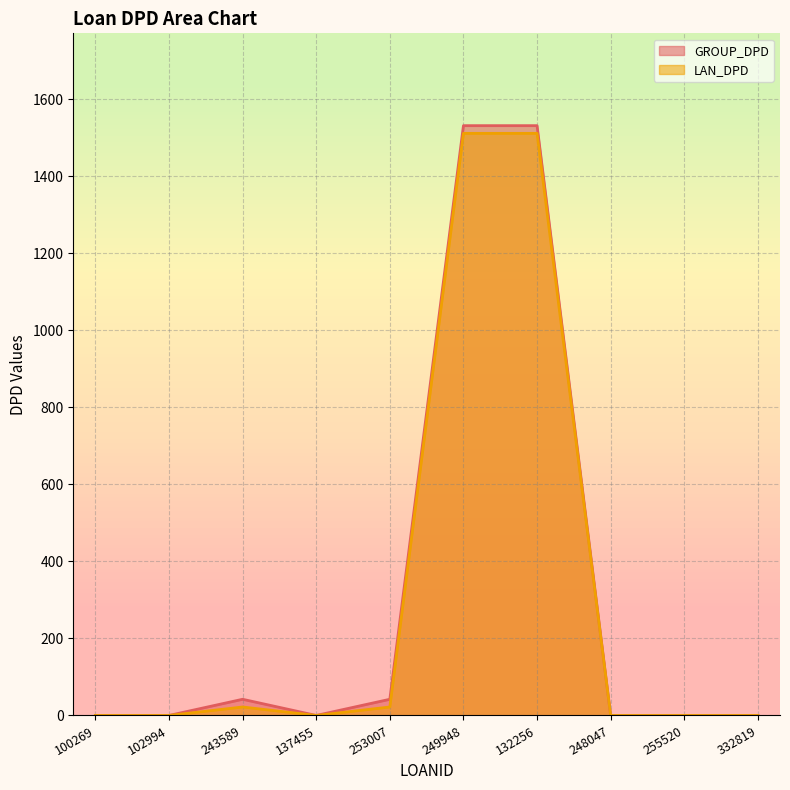

In GROUP_DPD, how many points are higher than both neighbors (excluding endpoints)?

1